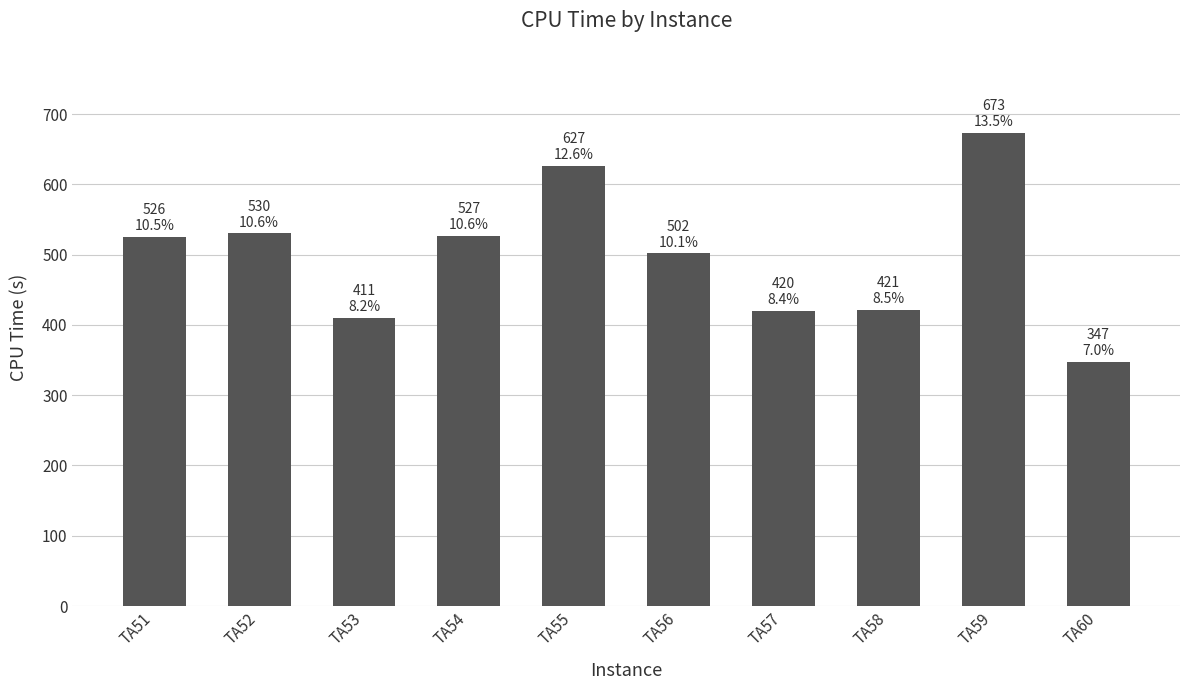

What is the difference between the maximum and minimum values?

325.8